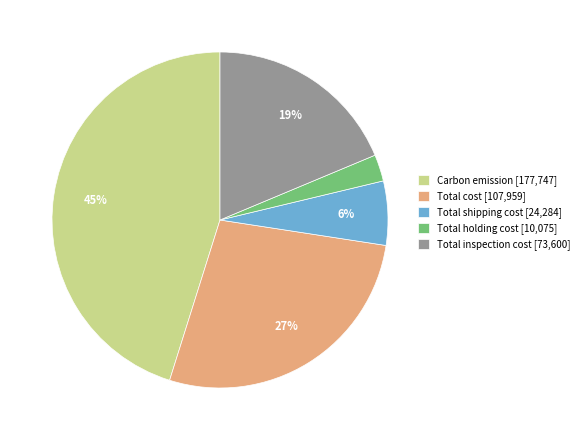

Is there any slice that represents more than half of the pie?

No